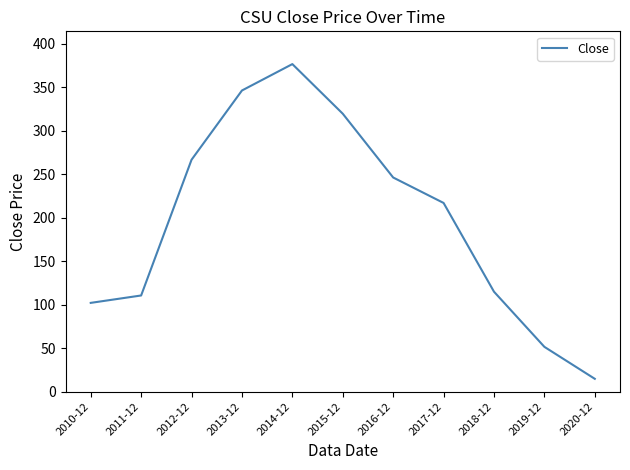

Which label corresponds to the smallest value in the chart?

2020-12